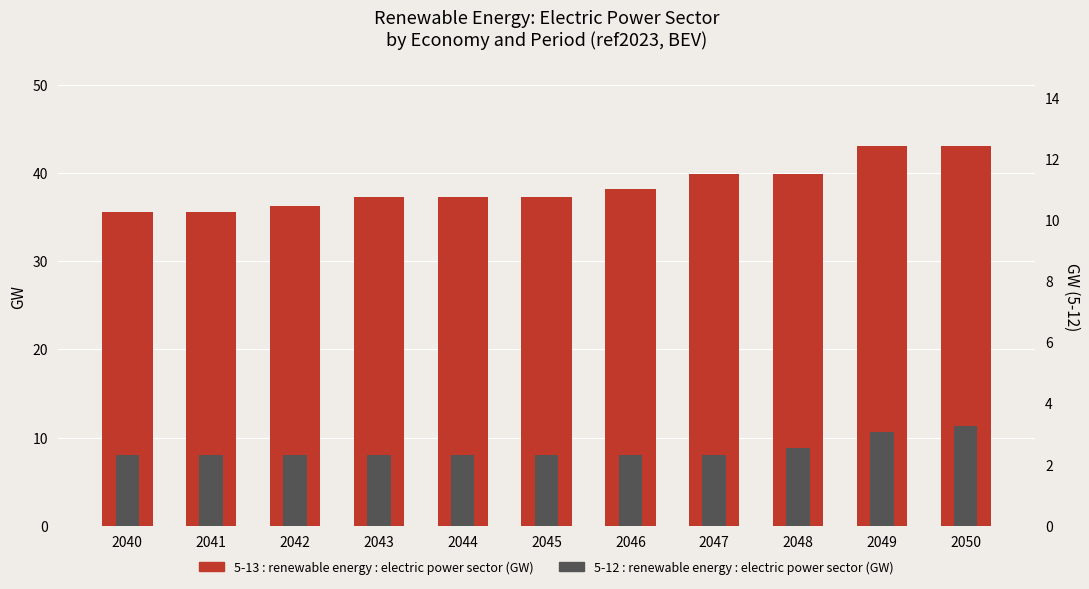

Reading left to right, extract all data points from this chart.

5-13 (renewable energy, GW): 2040=35.6	2041=35.6	2042=36.2	2043=37.3	2044=37.3	2045=37.3	2046=38.2	2047=39.9	2048=39.9	2049=43.1	2050=43.1
5-12 (renewable energy, GW): 2040=8.0	2041=8.0	2042=8.0	2043=8.0	2044=8.0	2045=8.0	2046=8.0	2047=8.0	2048=8.8	2049=10.6	2050=11.3